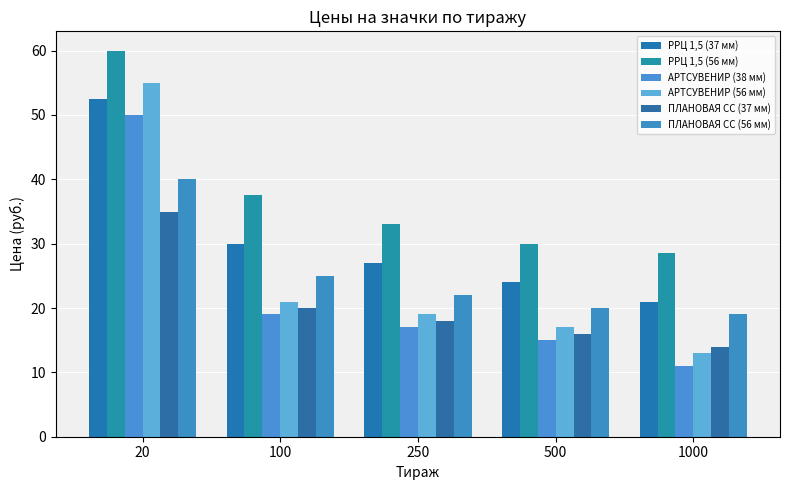

At which label does ПЛАНОВАЯ СС (37 мм) reach its peak?

20